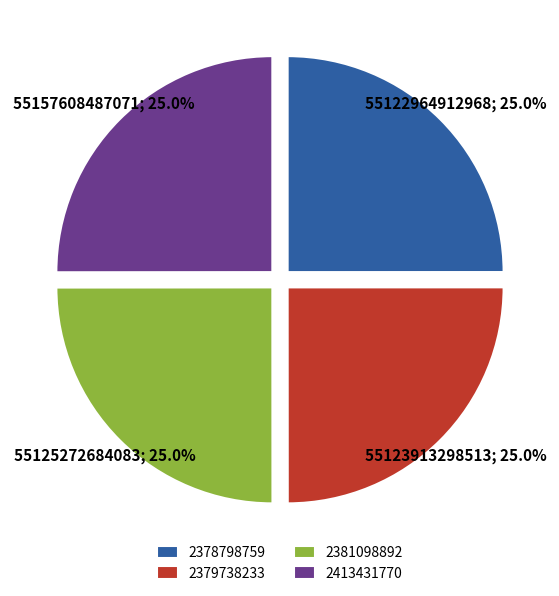

Is there a majority slice in this chart?

No